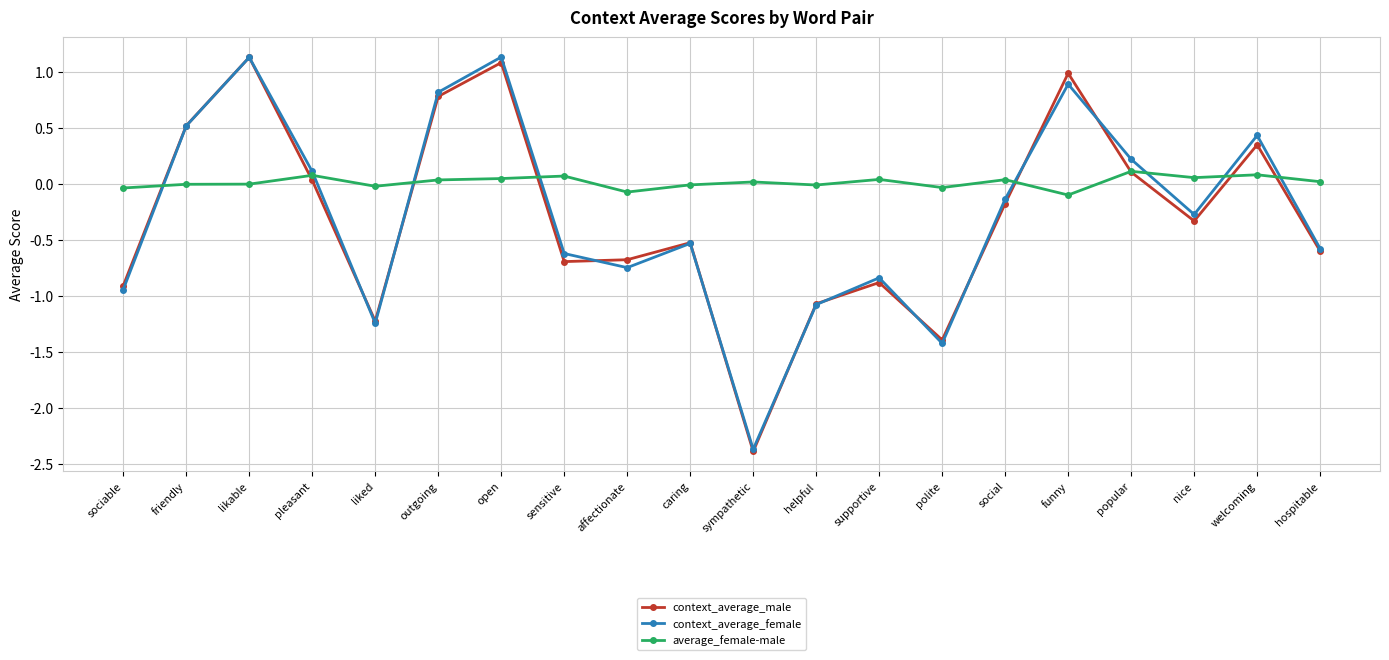

What is the minimum value shown in the chart?

-2.4